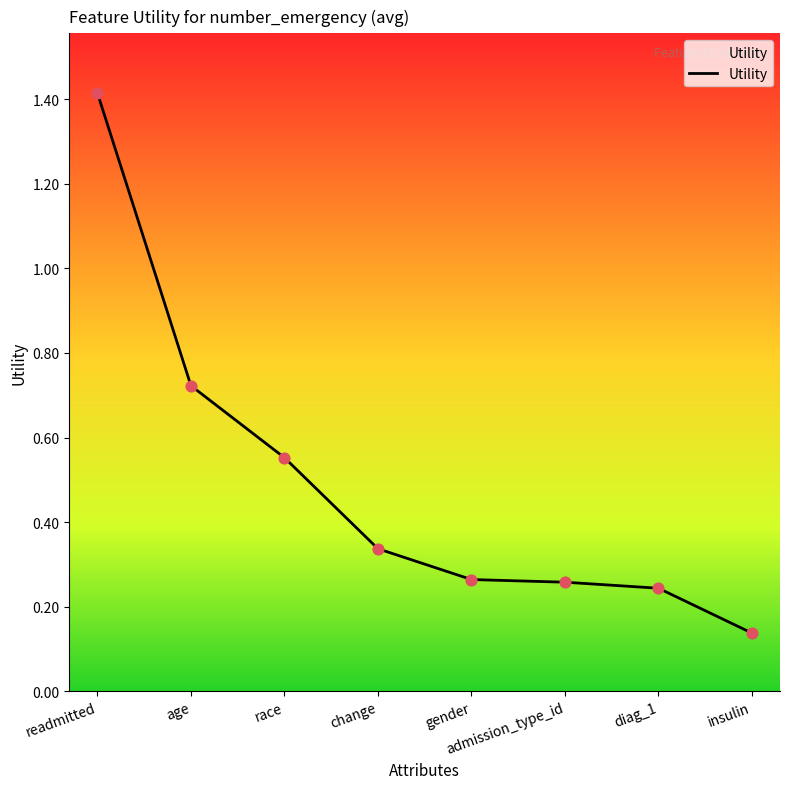

What is the change in value from race to diag_1?

-0.3